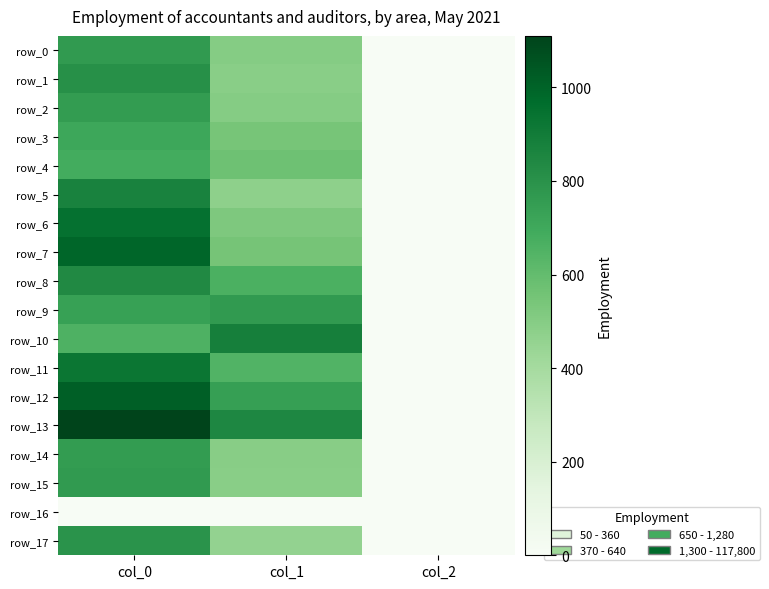

Which series has the widest spread of values?

row_13